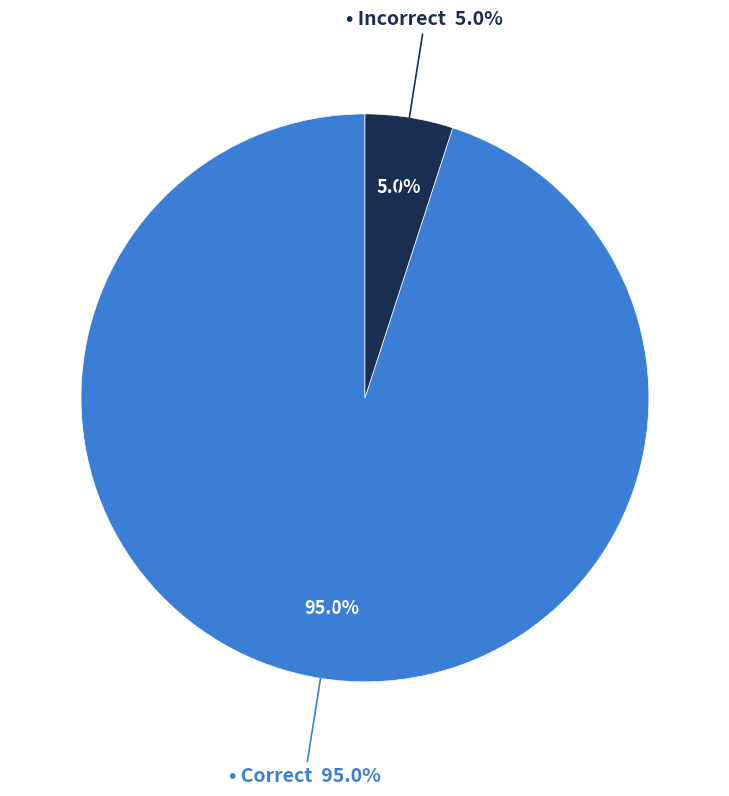

Is it true that Correct is 95% of the pie?

True